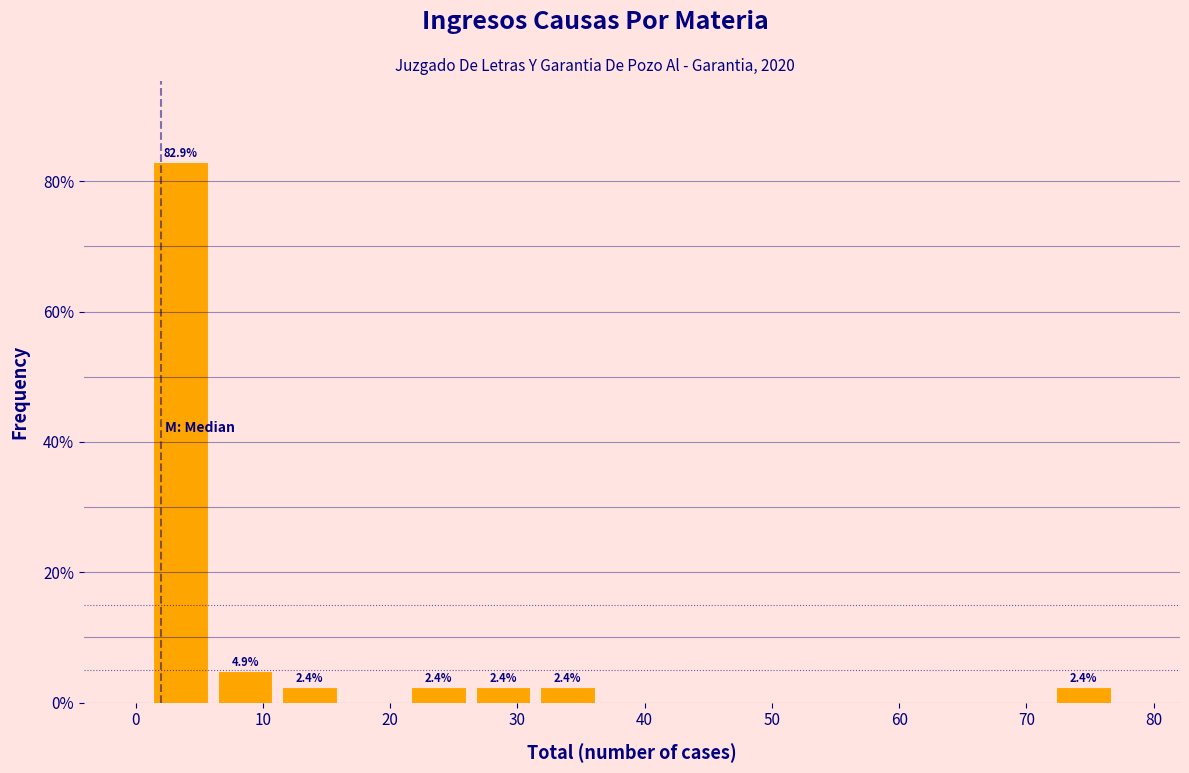

Over which range of the x-axis is the bar tallest?

1 to 6